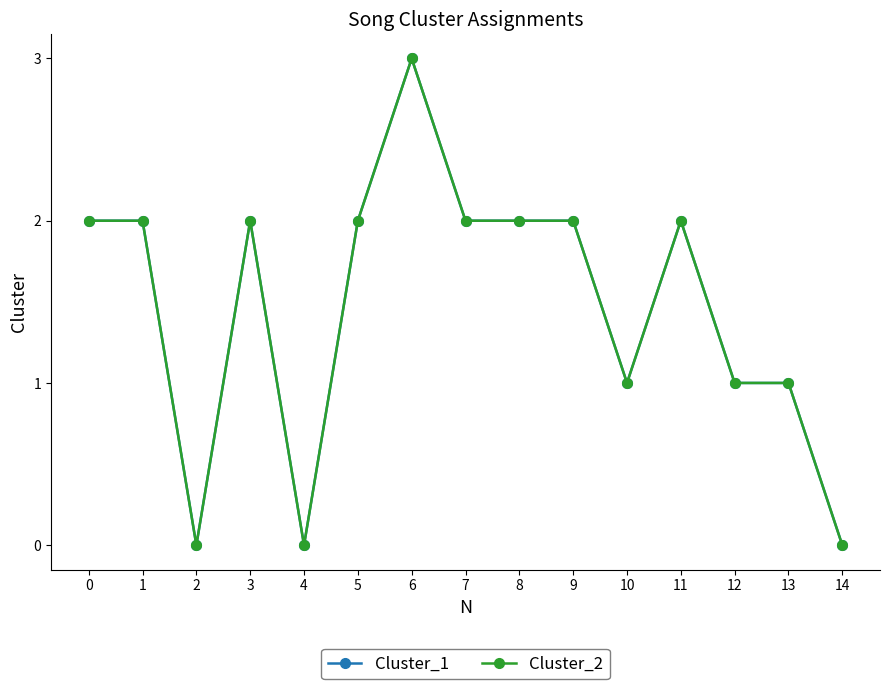

Does the chart have visible grid lines?

No